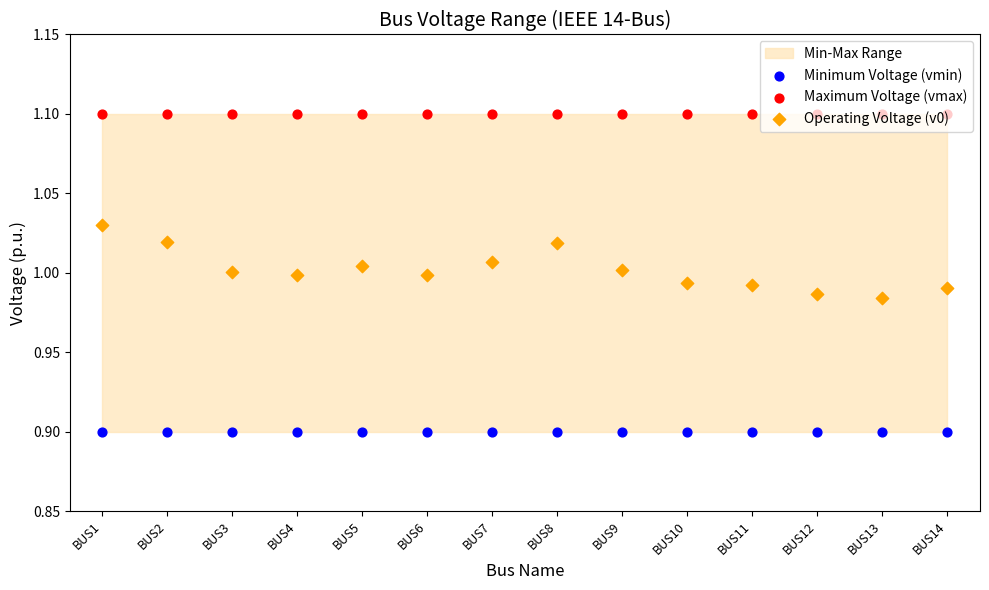

At how many categories does at least one series exceed 0?

14